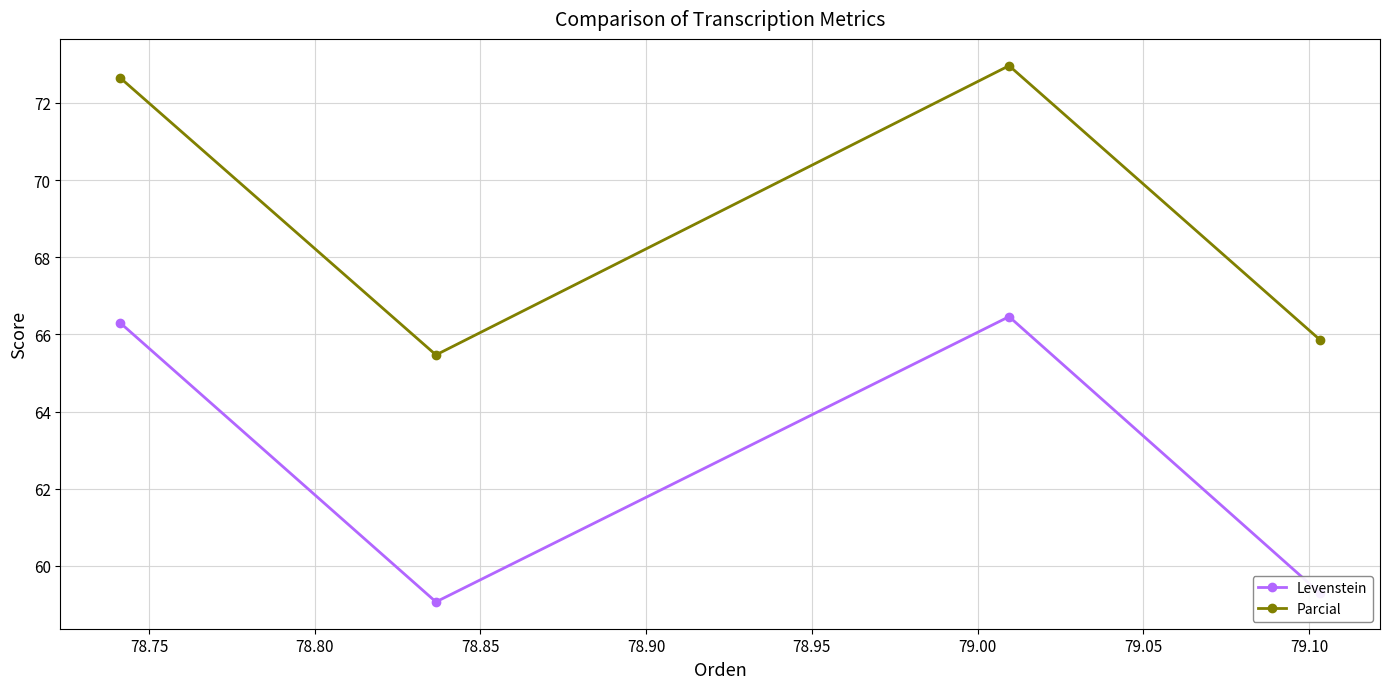

What is the smallest value displayed?

59.1